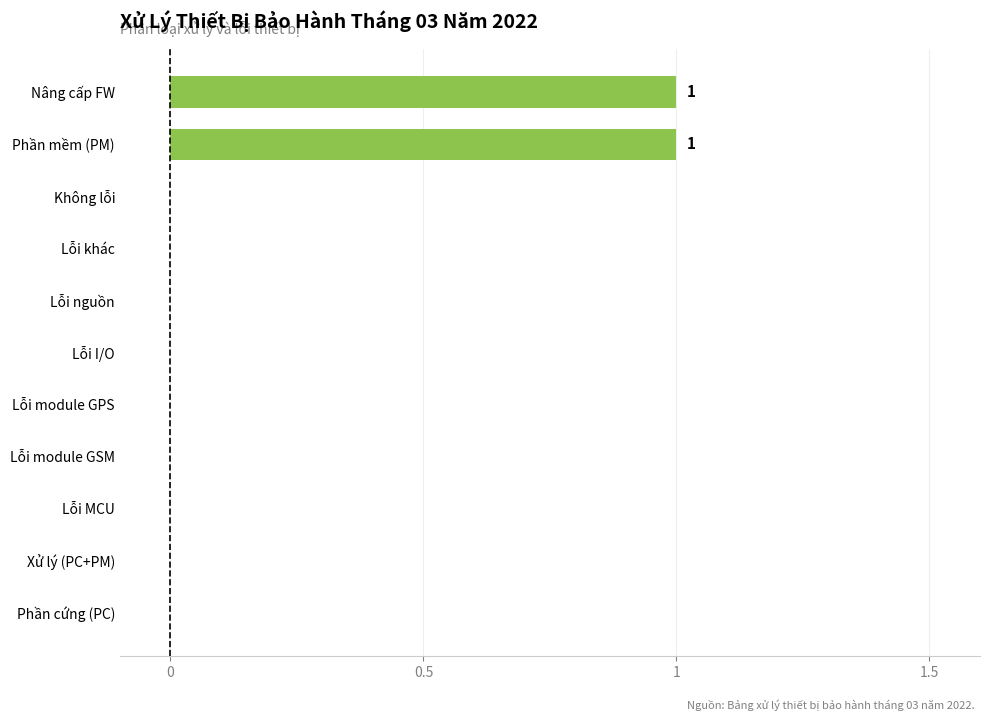

How many series are shown in this chart?

1